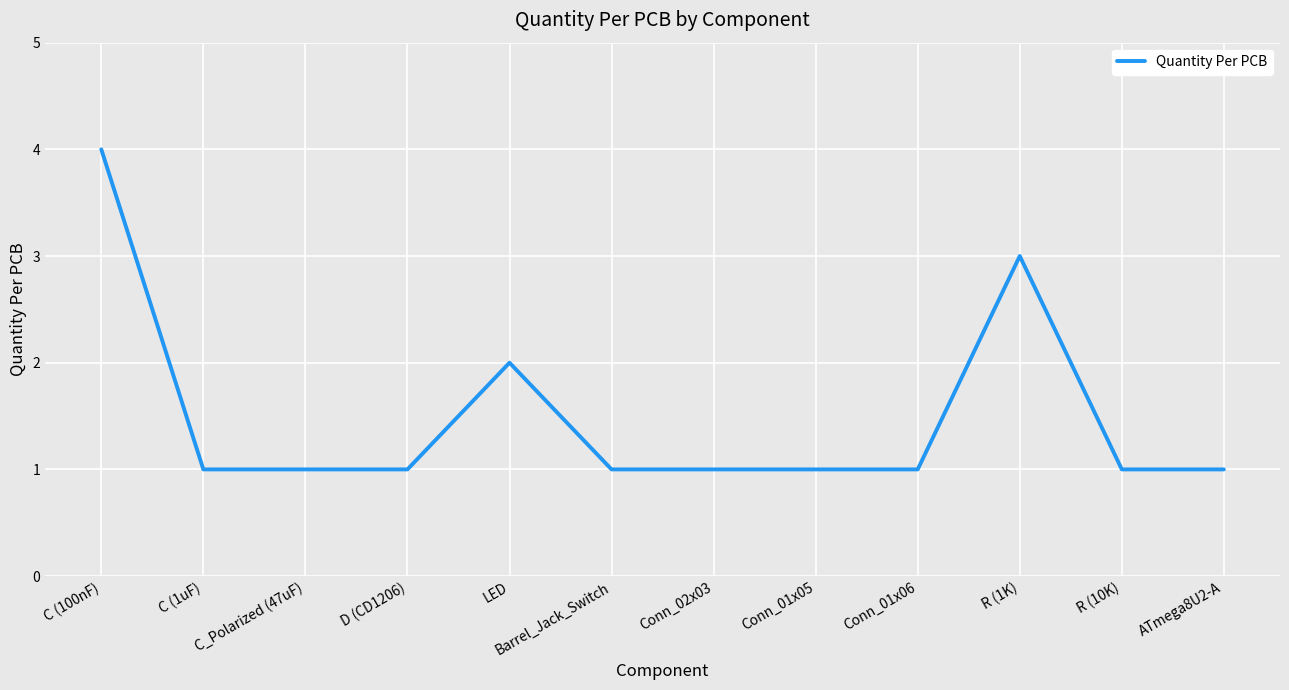

Is this an area chart (filled region under the line)?

No